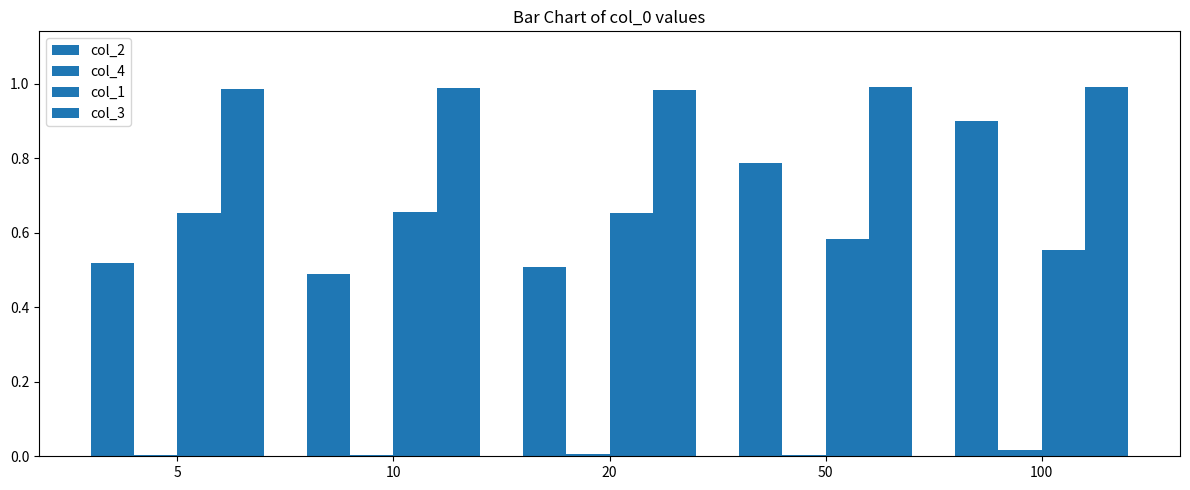

At 100, list the series in order from largest to smallest.

col_3, col_2, col_1, col_4